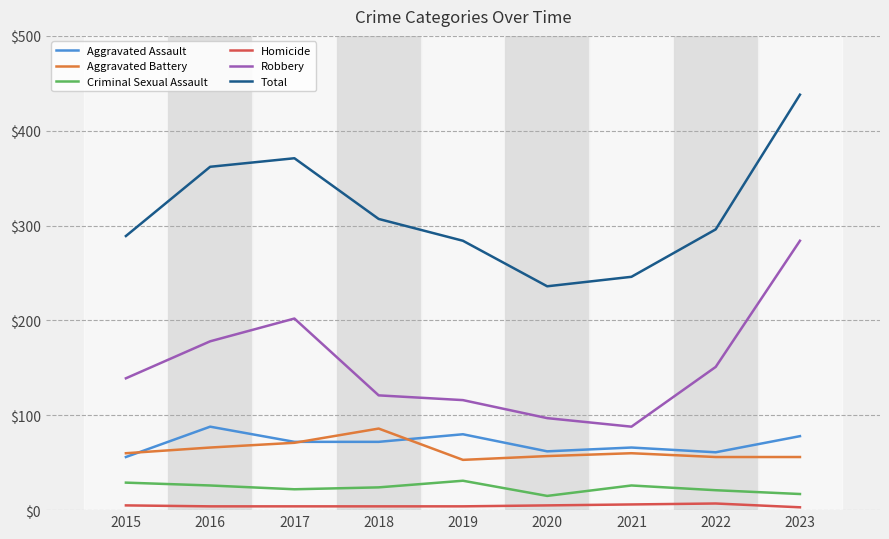

Between 2017 and 2021, which series saw the biggest shift?

Total